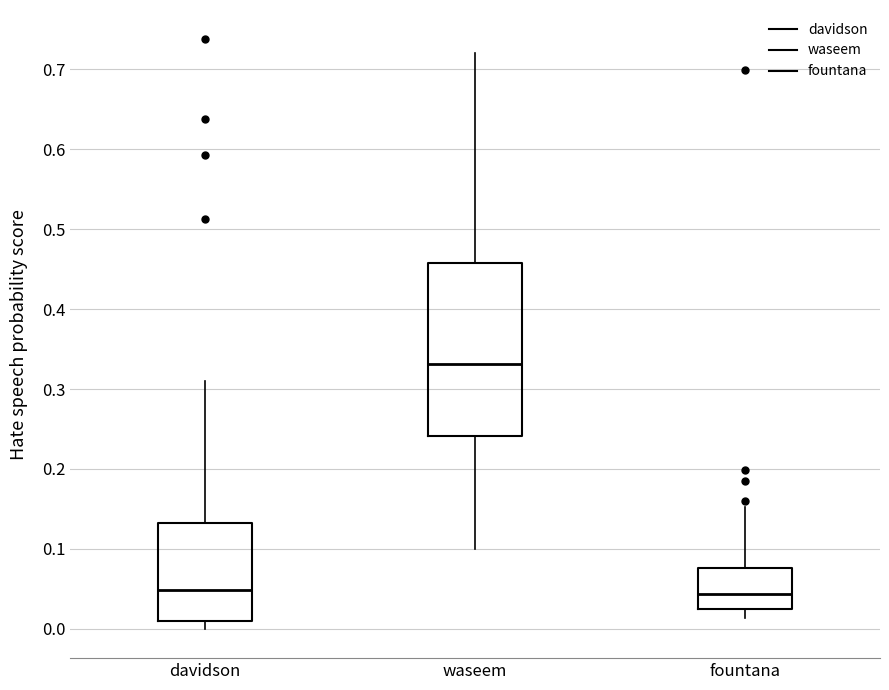

Reading left to right, transcribe this box plot: for each box, give where its median line is, the range the box spans, and where its two whiskers end, as read against the y-axis. The values are not printed on the chart, so give them approximately, as read against the axis.

davidson: median 0.05, box 0.01 to 0.13, whiskers 0.00 to 0.31
waseem: median 0.33, box 0.24 to 0.46, whiskers 0.10 to 0.72
fountana: median 0.04, box 0.03 to 0.08, whiskers 0.01 to 0.15